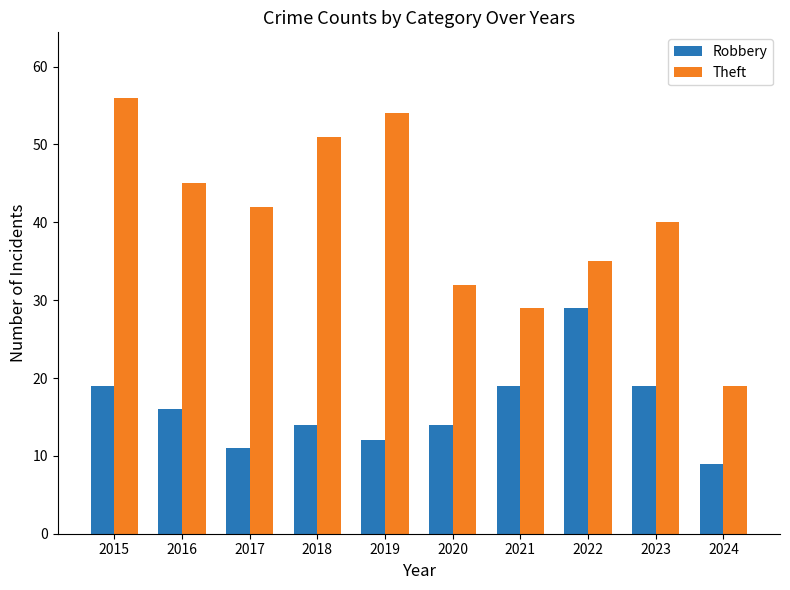

What is the maximum value for Theft?

56